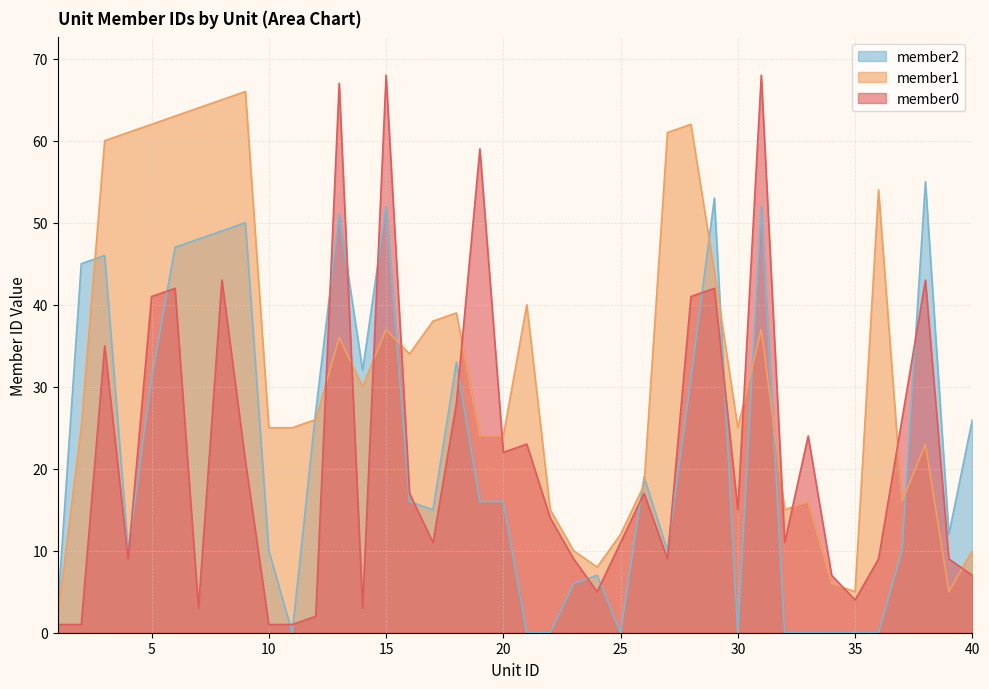

What is the total value across all series at 10?

36